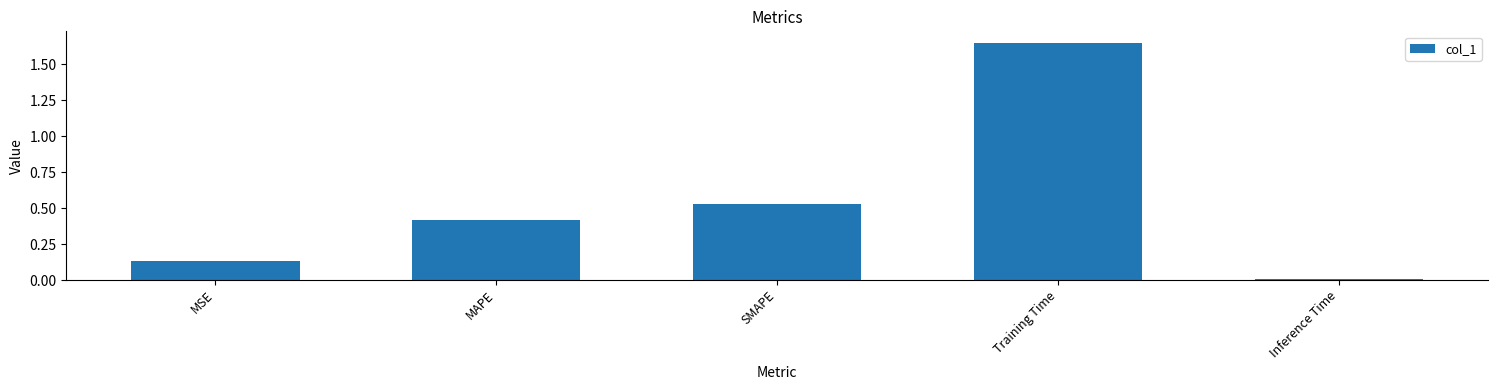

At which label is the value closest to 0?

Inference Time